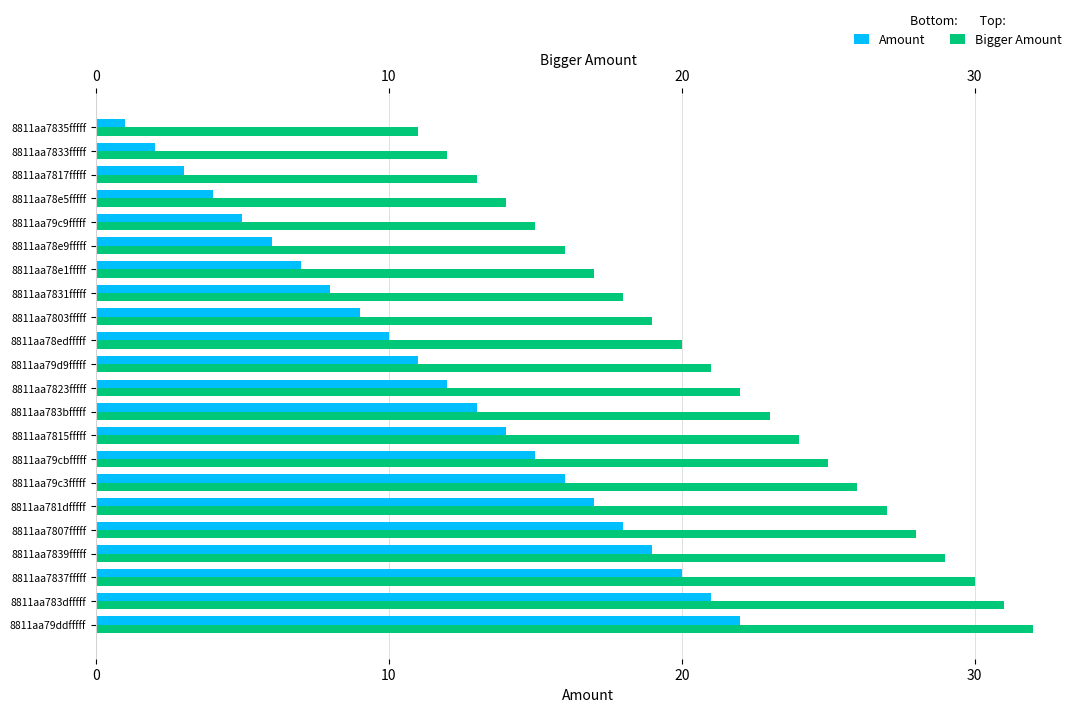

Is it true that Bigger Amount equals 17 at 8811aa7837fffff?

False